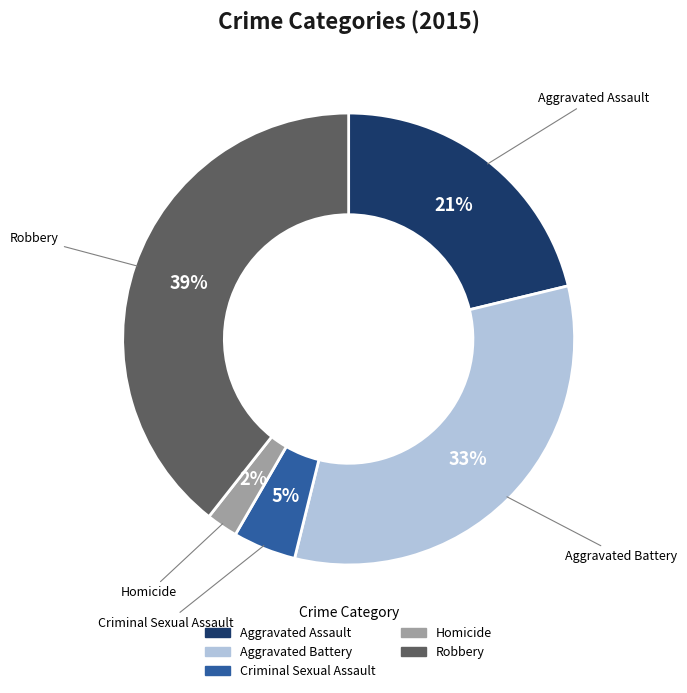

Combined, do Homicide and Criminal Sexual Assault account for over 50%?

No